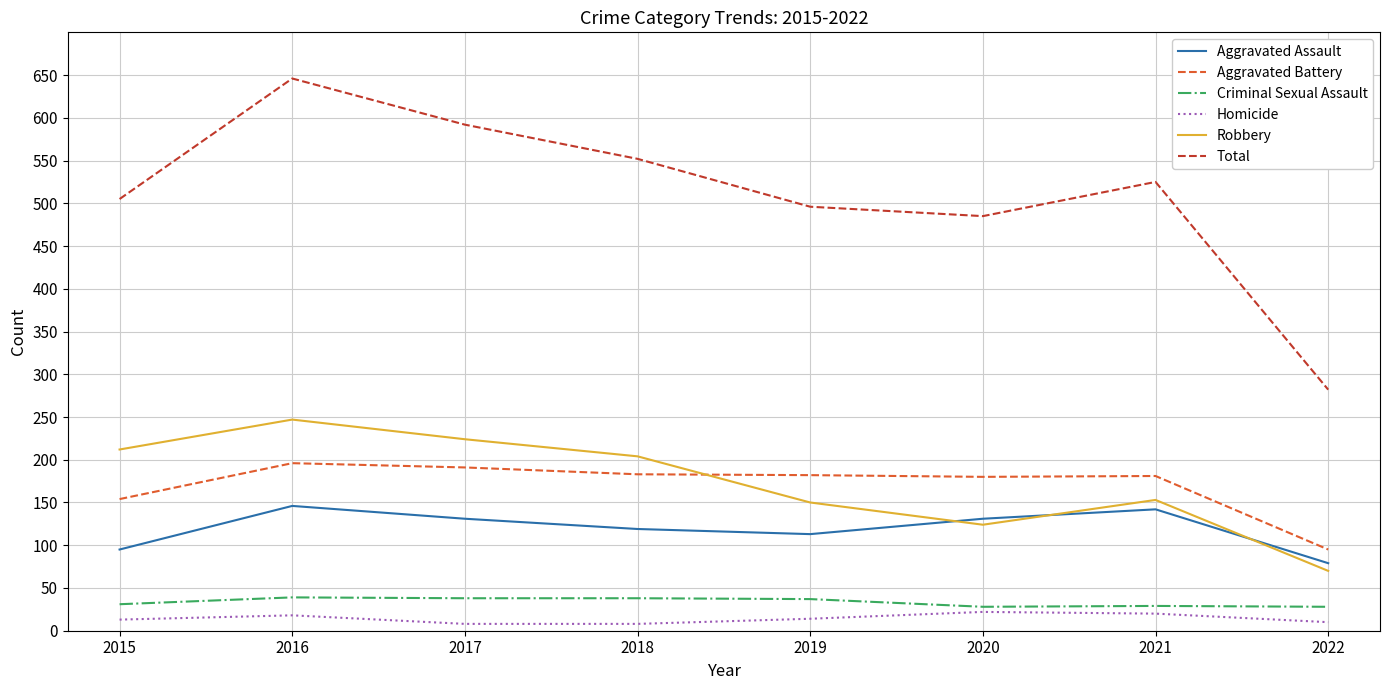

How many values in the Aggravated Assault series are below 131?

4